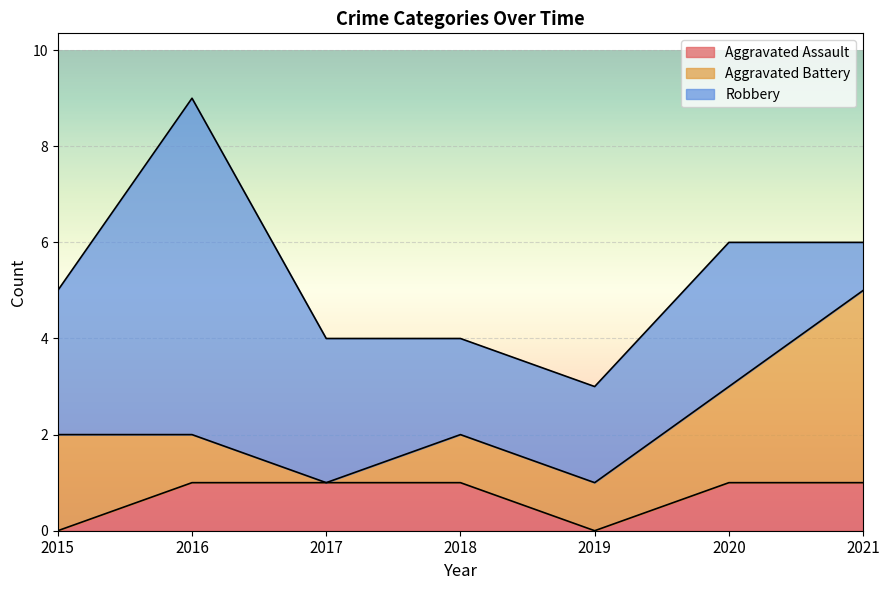

The Aggravated Assault series shows 0 at 2017. True or false?

False